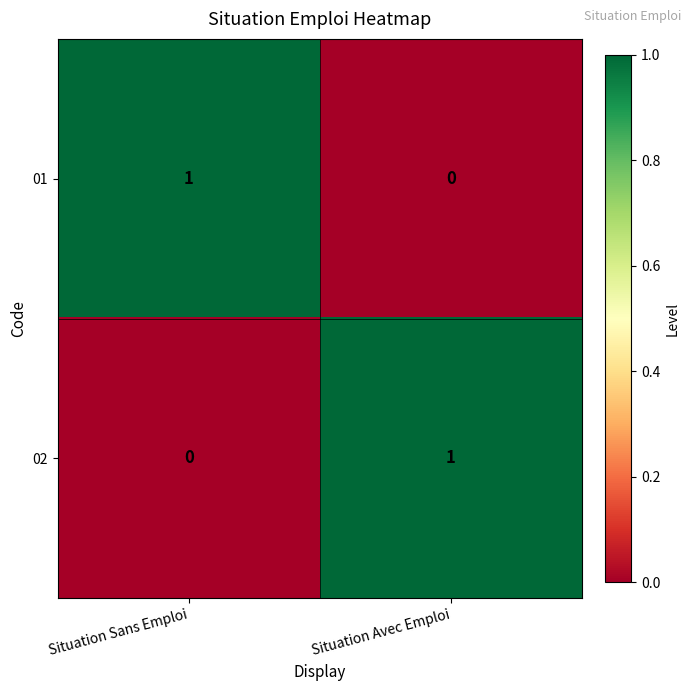

Is it true that 02 equals 0 at Situation Sans Emploi?

True